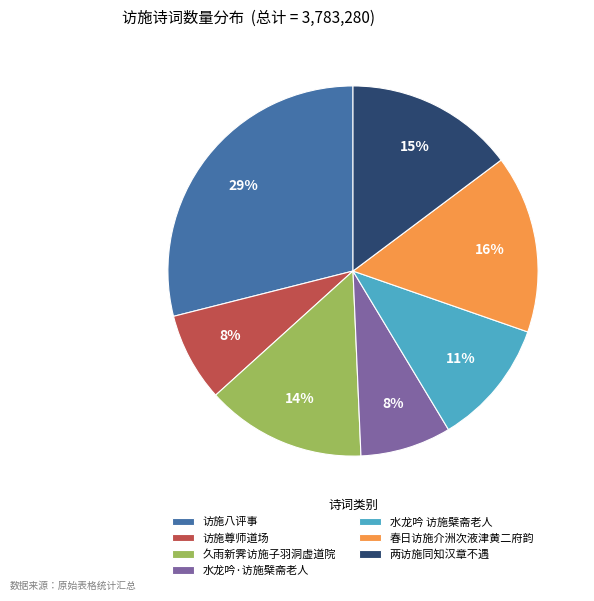

Is it true that 春日访施介洲次液津黄二府韵 is 29% of the pie?

False